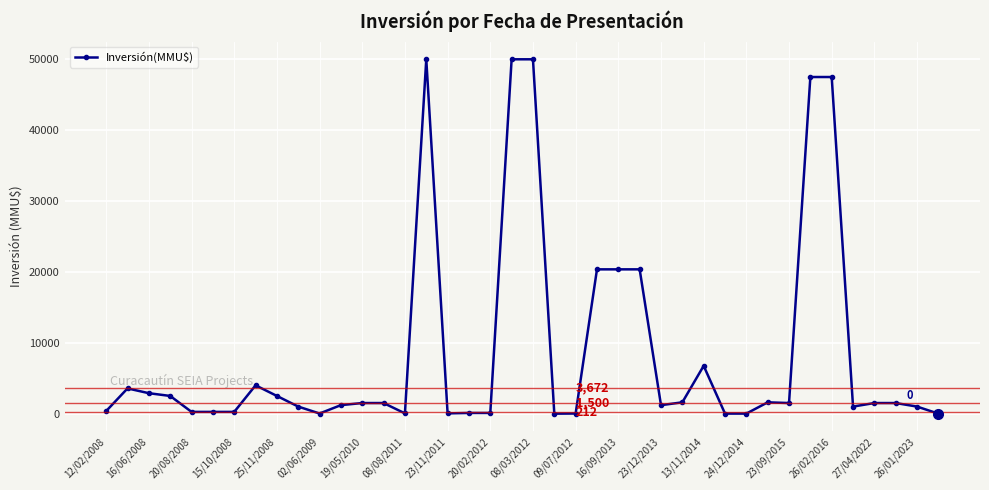

True or false: there are more than 1 points higher than both neighbors.

True